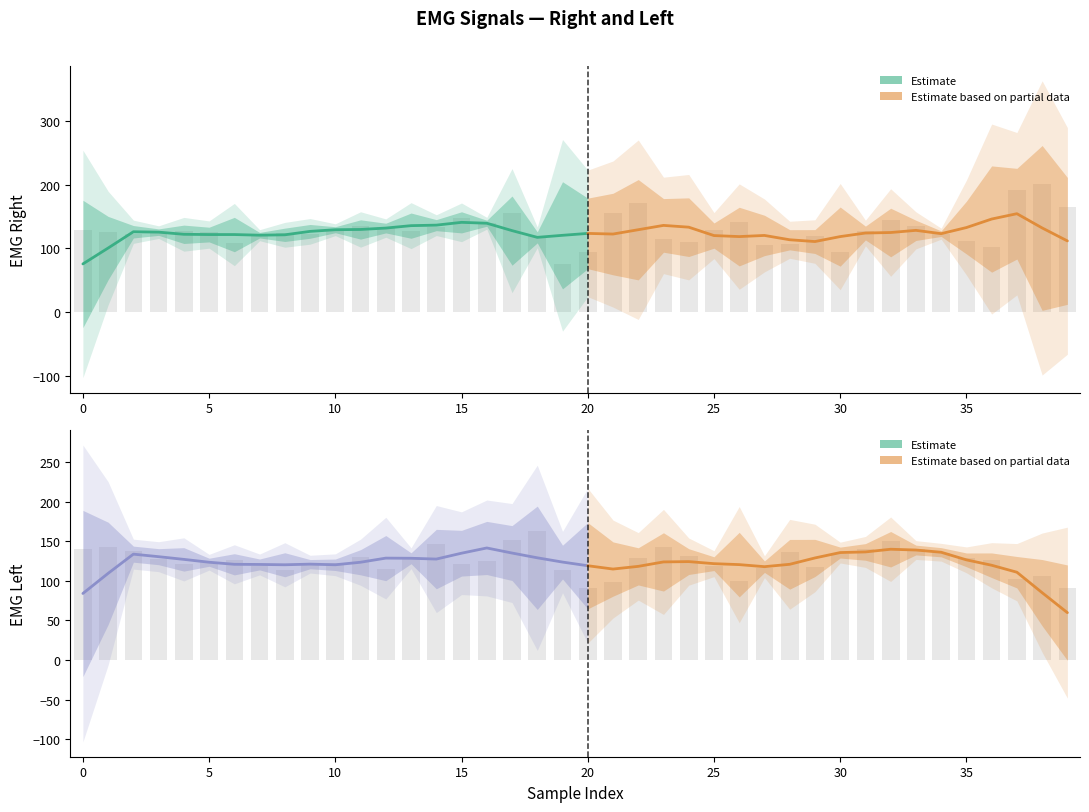

What is the average value of the EMG_right series?

130